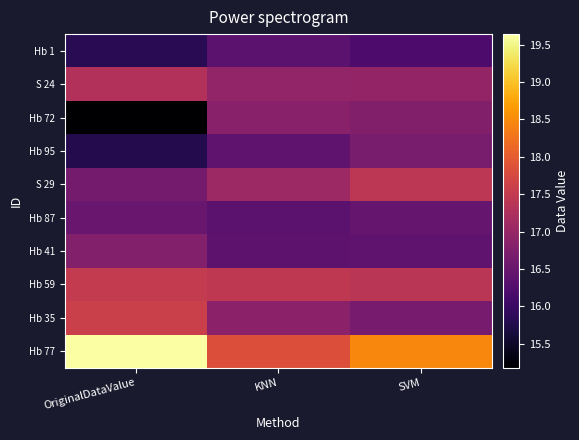

What is the total value across all series at SVM?

169.4